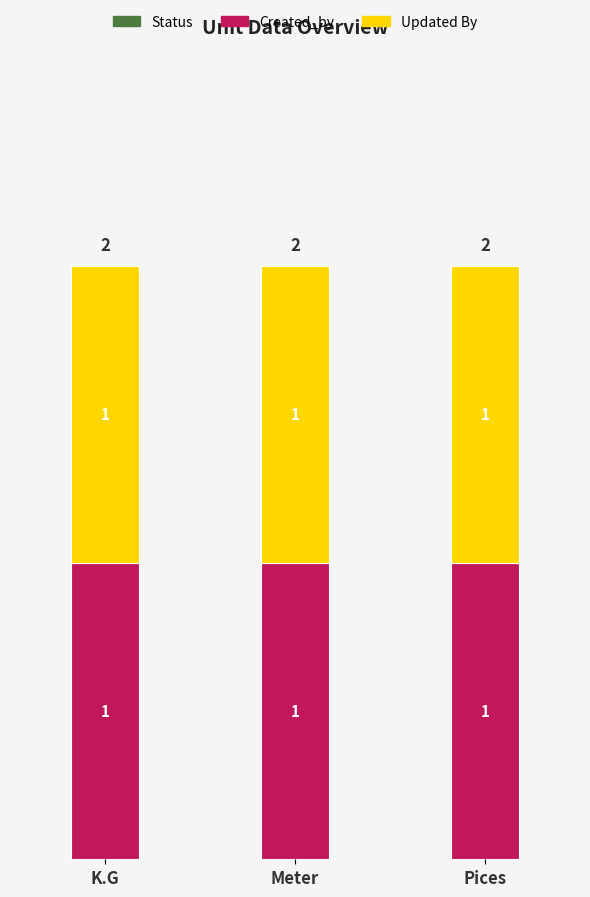

List the series in order of their peak value, highest first.

Created_by, Updated By, Status